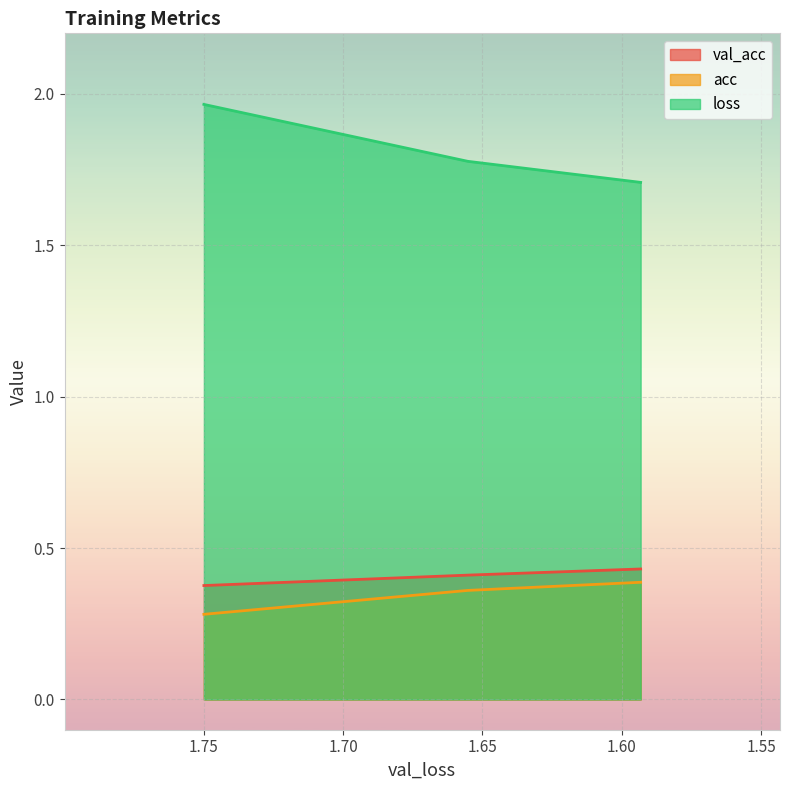

True or false: val_acc has a value of 0.2 at 1.74992060852.

False